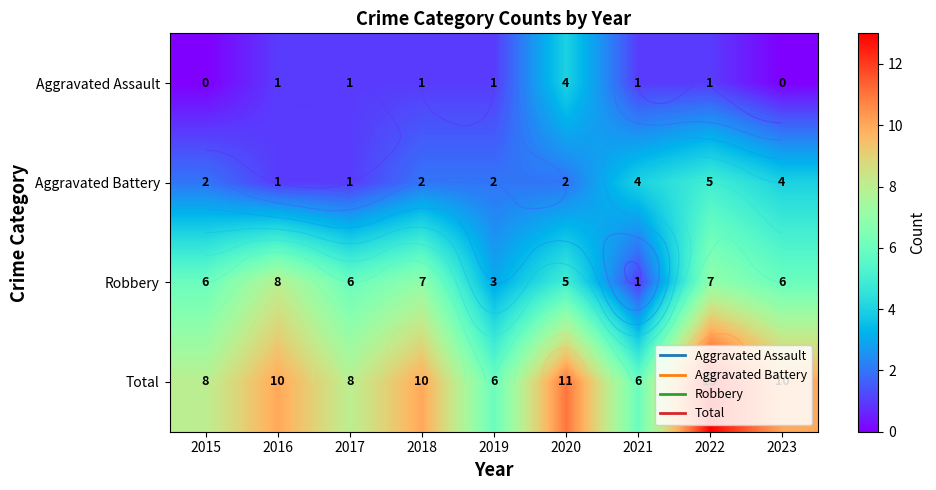

Between 2020 and 2016, which is larger?

2020